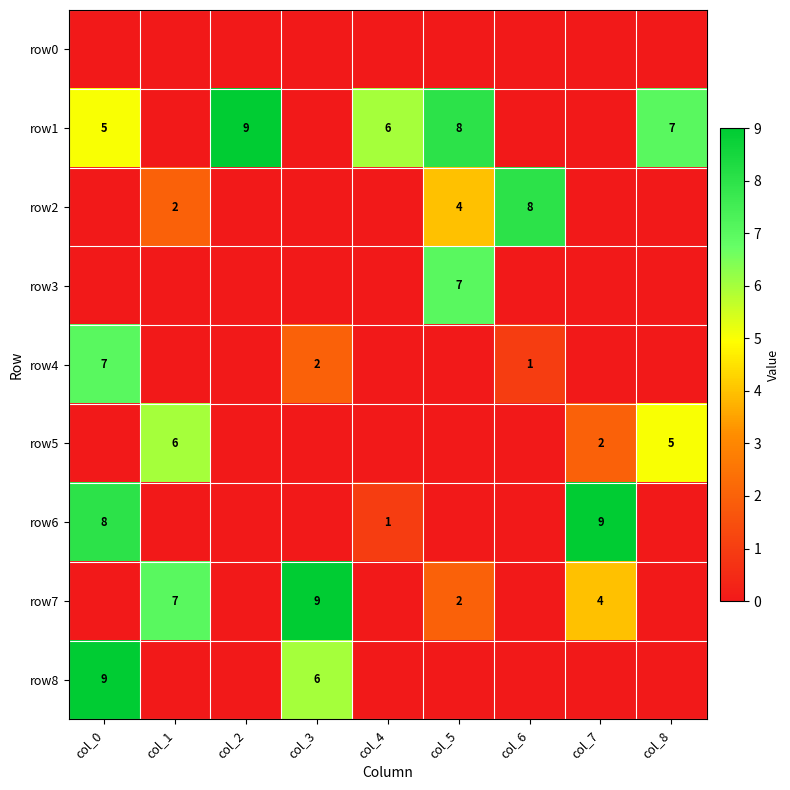

At how many categories does at least one series exceed 2?

9